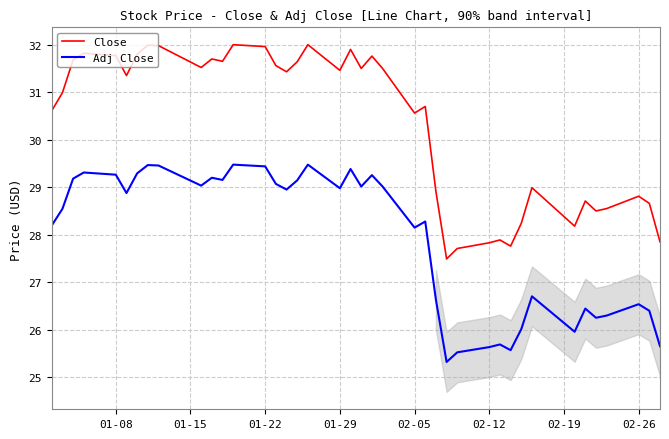

What is the greatest value displayed?

32.0